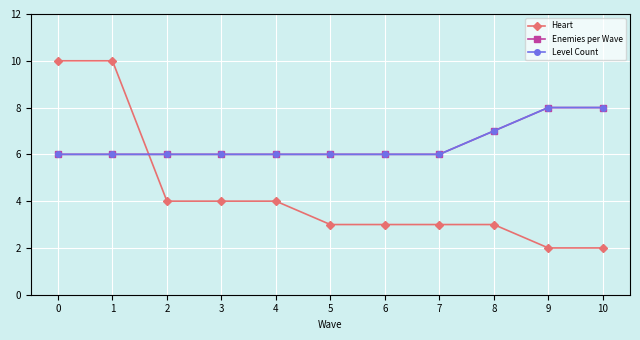

Does the chart have visible grid lines?

Yes